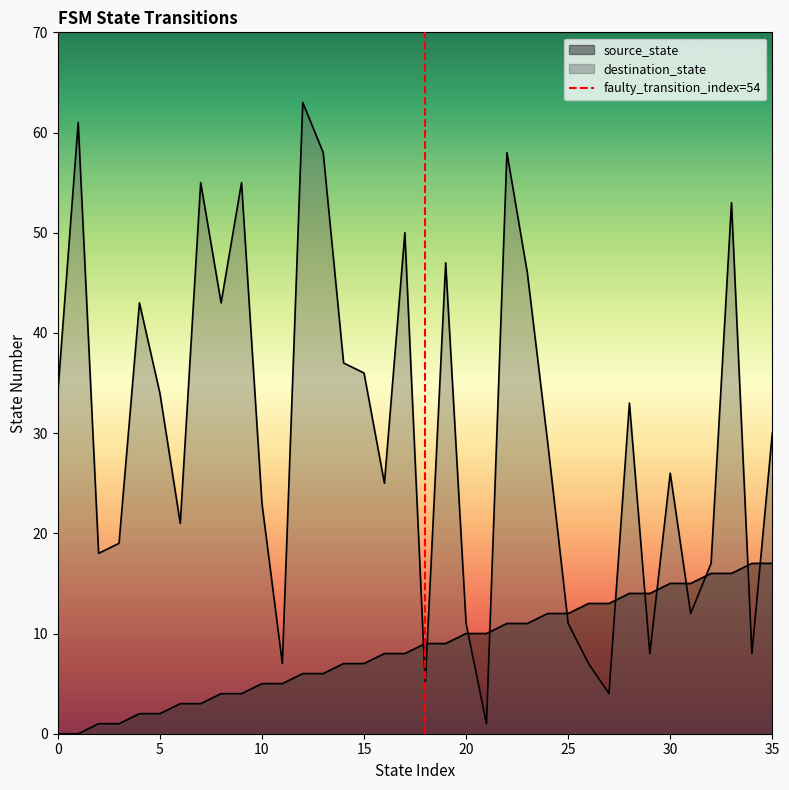

The chart shows a value of 1 at 0. True or false?

False